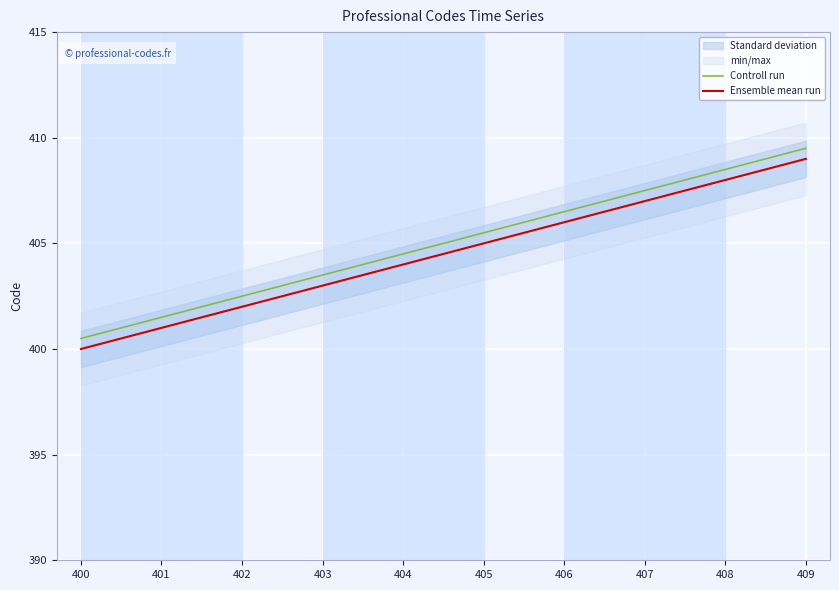

What is the sum of the Ensemble mean run values at 403 and 402?

805.0